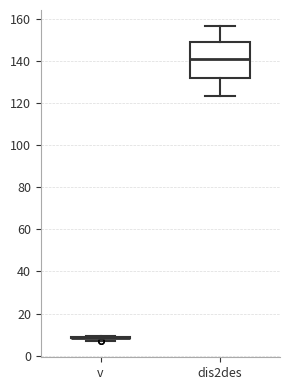

Reading left to right, transcribe this box plot: for each box, give where its median line is, the range the box spans, and where its two whiskers end, as read against the y-axis. The values are not printed on the chart, so give them approximately, as read against the axis.

v: box collapsed to a line at 8, whiskers 8 to 10
dis2des: median 140, box 132 to 150, whiskers 124 to 156